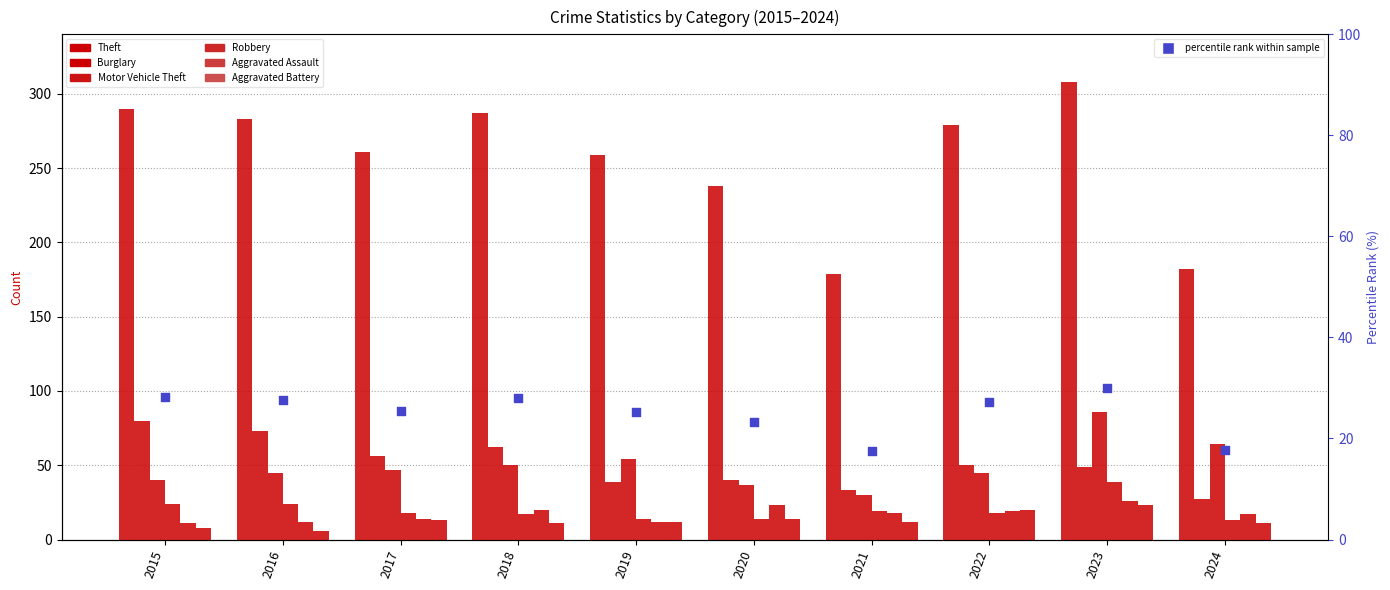

At how many categories does at least one series exceed 15?

10